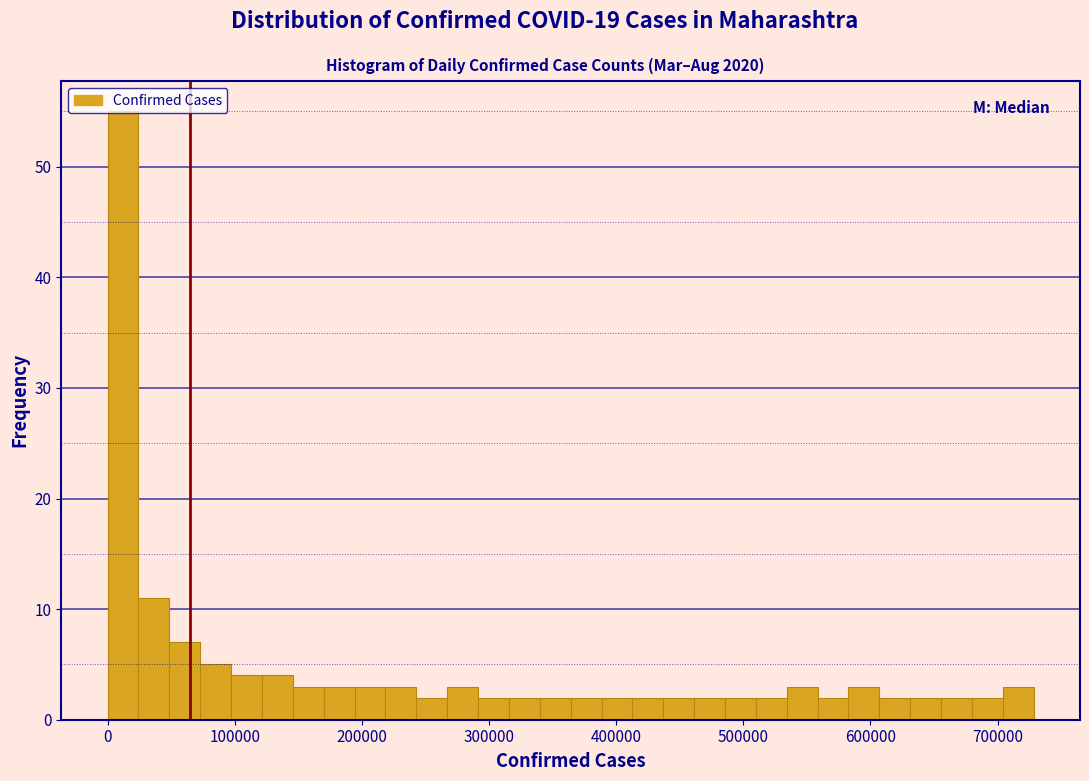

Read against the x-axis, roughly where is the centre of the tallest bar?

10000